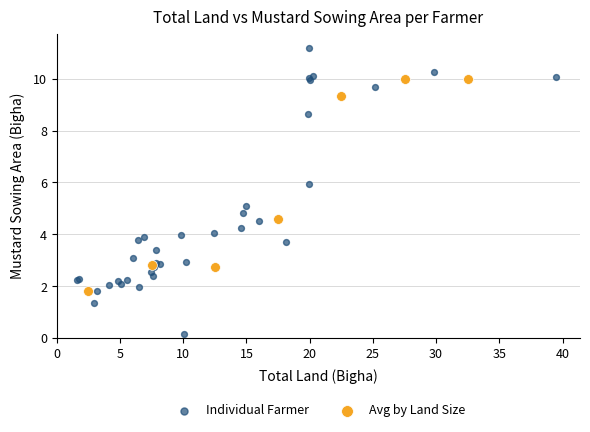

Which series reaches the maximum Y coordinate?

Individual Farmer